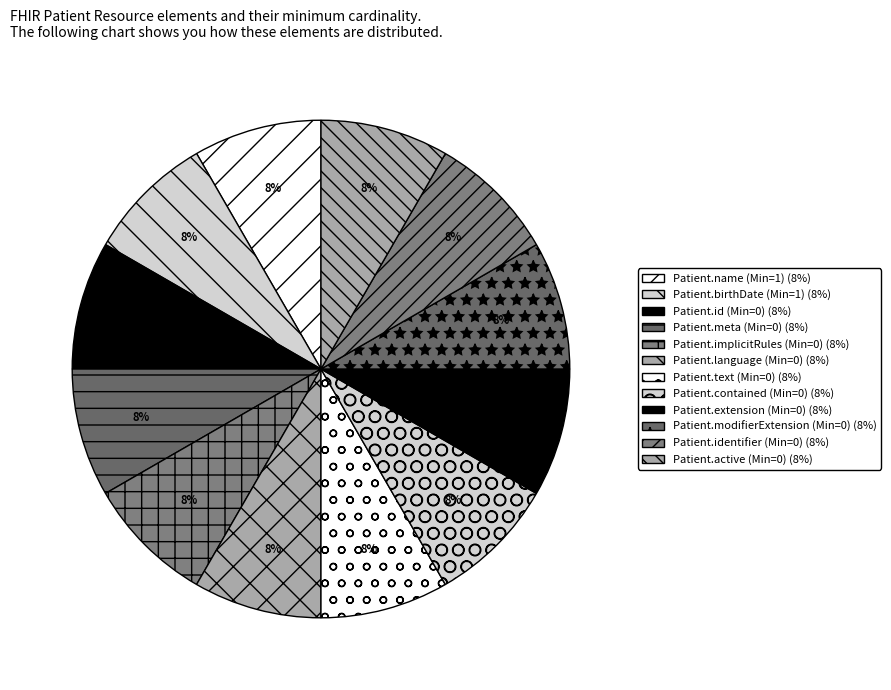

How many slices are in this pie chart?

12